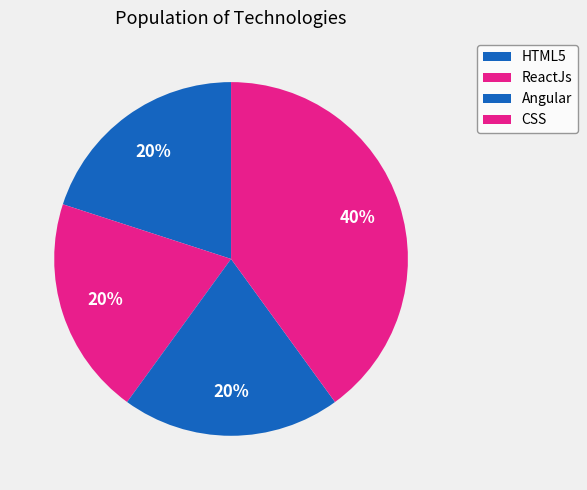

How many segments does this pie chart have?

4